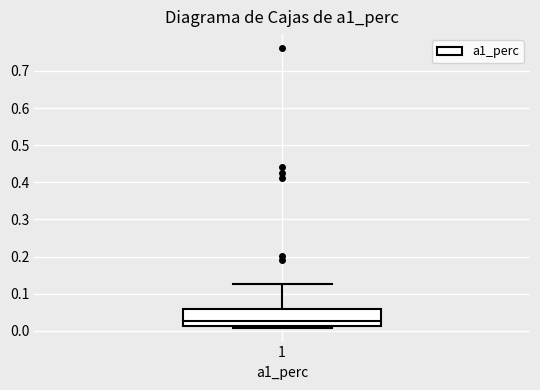

Read this box plot against the y-axis: the position of the median line, the range covered by the box, and the ends of both whiskers. The values are not printed on the chart, so give them approximately, as read against the axis.

median 0.03, box 0.01 to 0.06, whiskers 0.01 (just below the box's lower edge) to 0.13